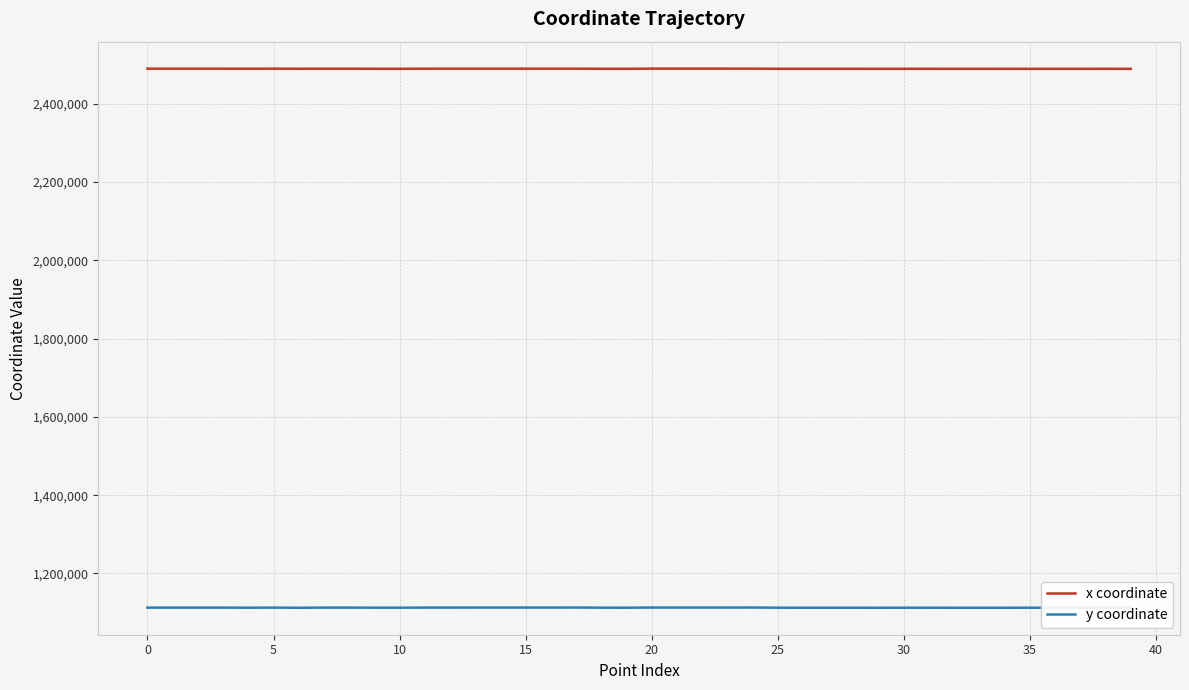

Is it true that x coordinate equals 2489424.2 at 27?

True